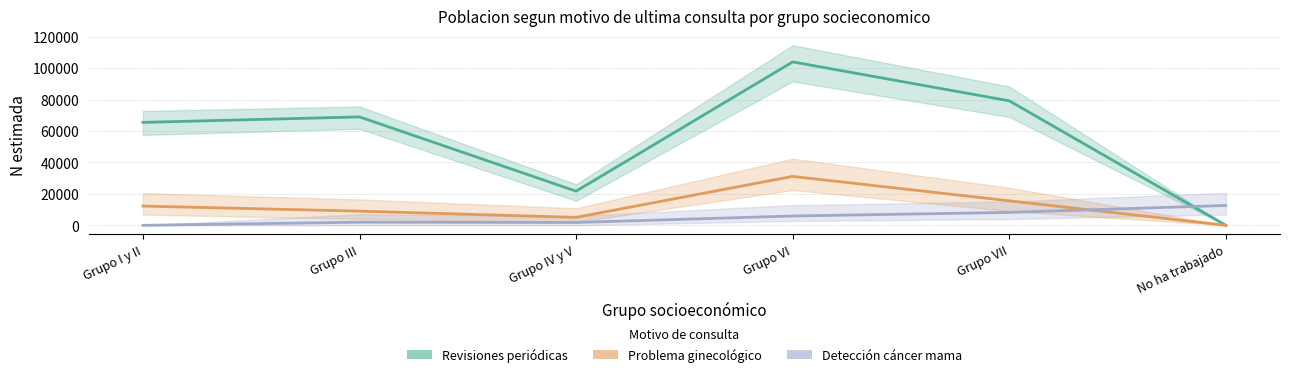

True or false: Revisiones periodicas (N estimada) and Problema ginecologico (N estimada) intersect in this chart.

False